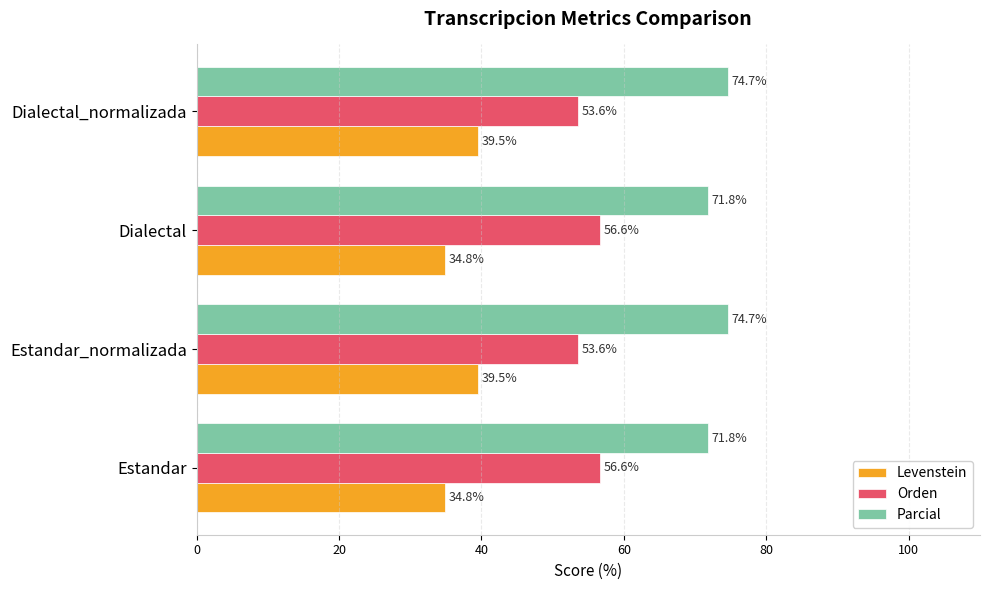

How many values in the Orden series exceed 56?

2